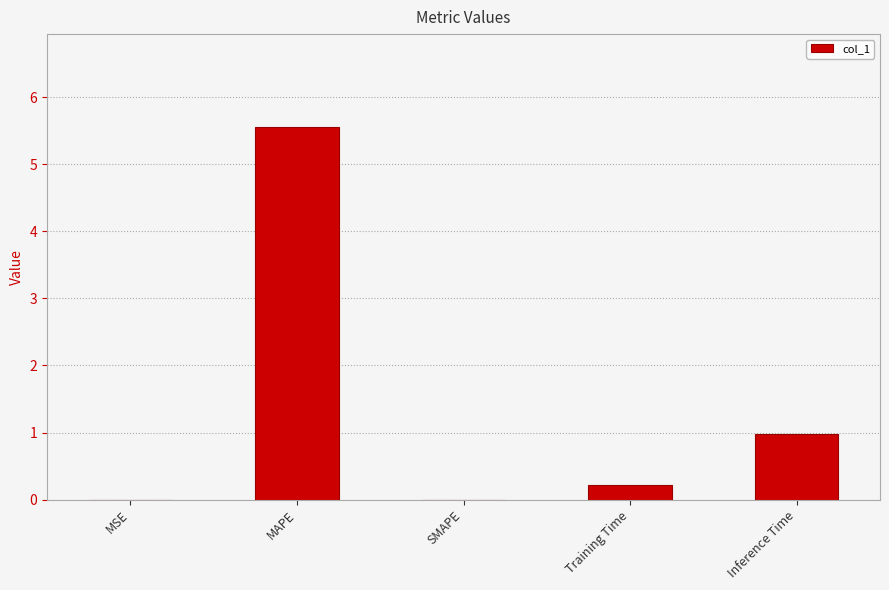

Where is the data nearest to the value 2?

Inference Time